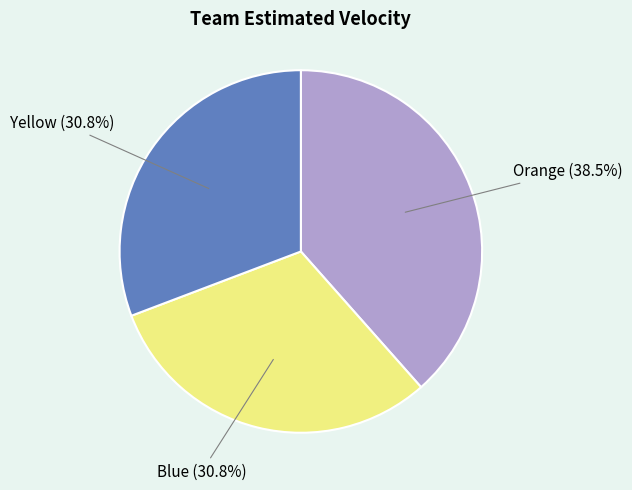

Is there a majority slice in this chart?

No